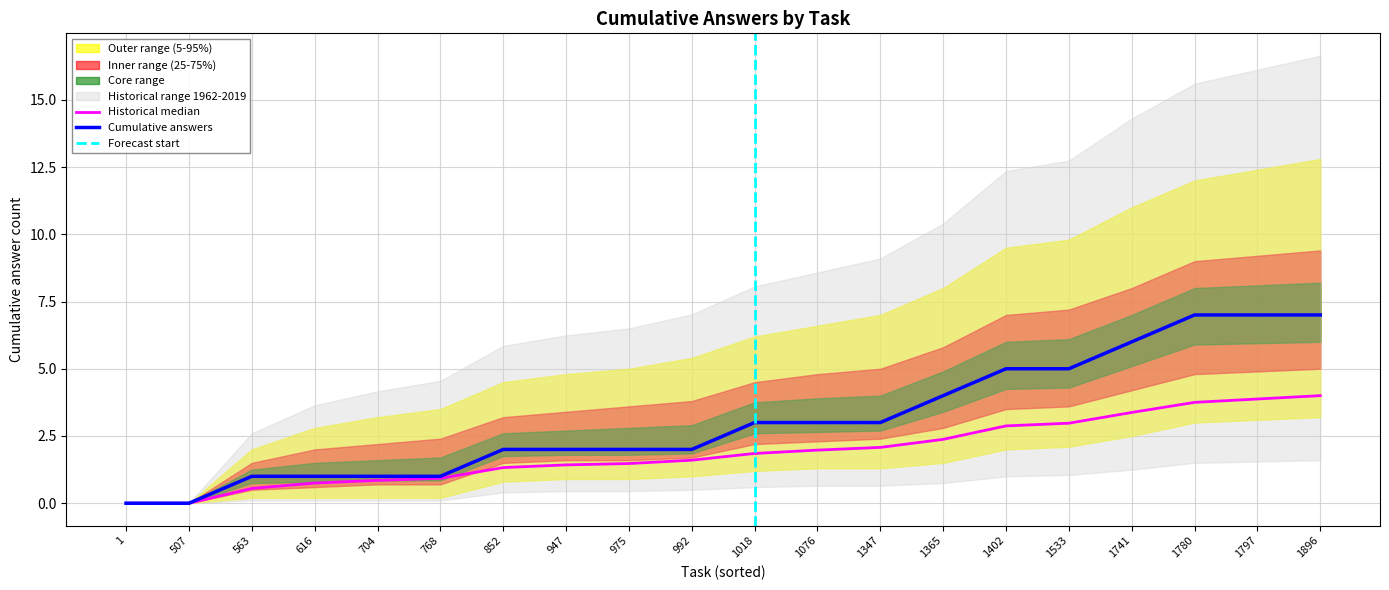

At which category does answer_sum reach its first local peak?

563